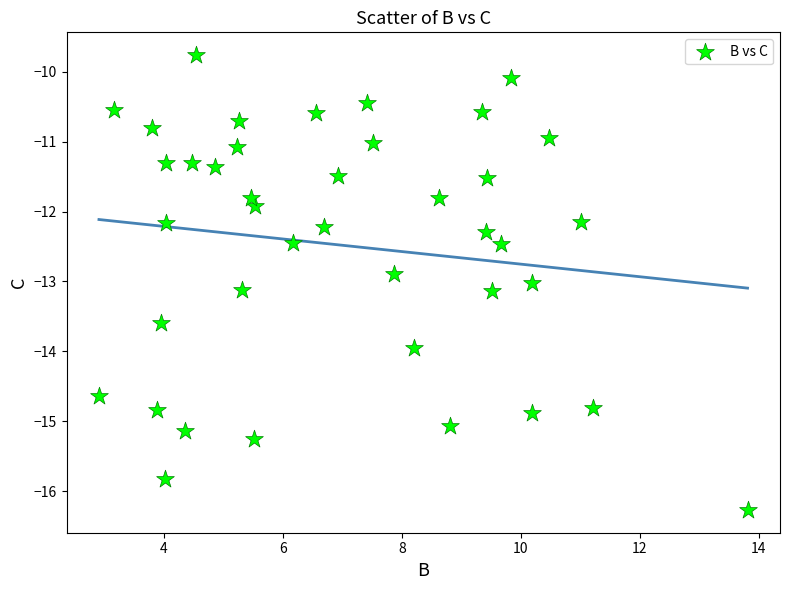

What is the range of Y values (max minus min)?

6.5